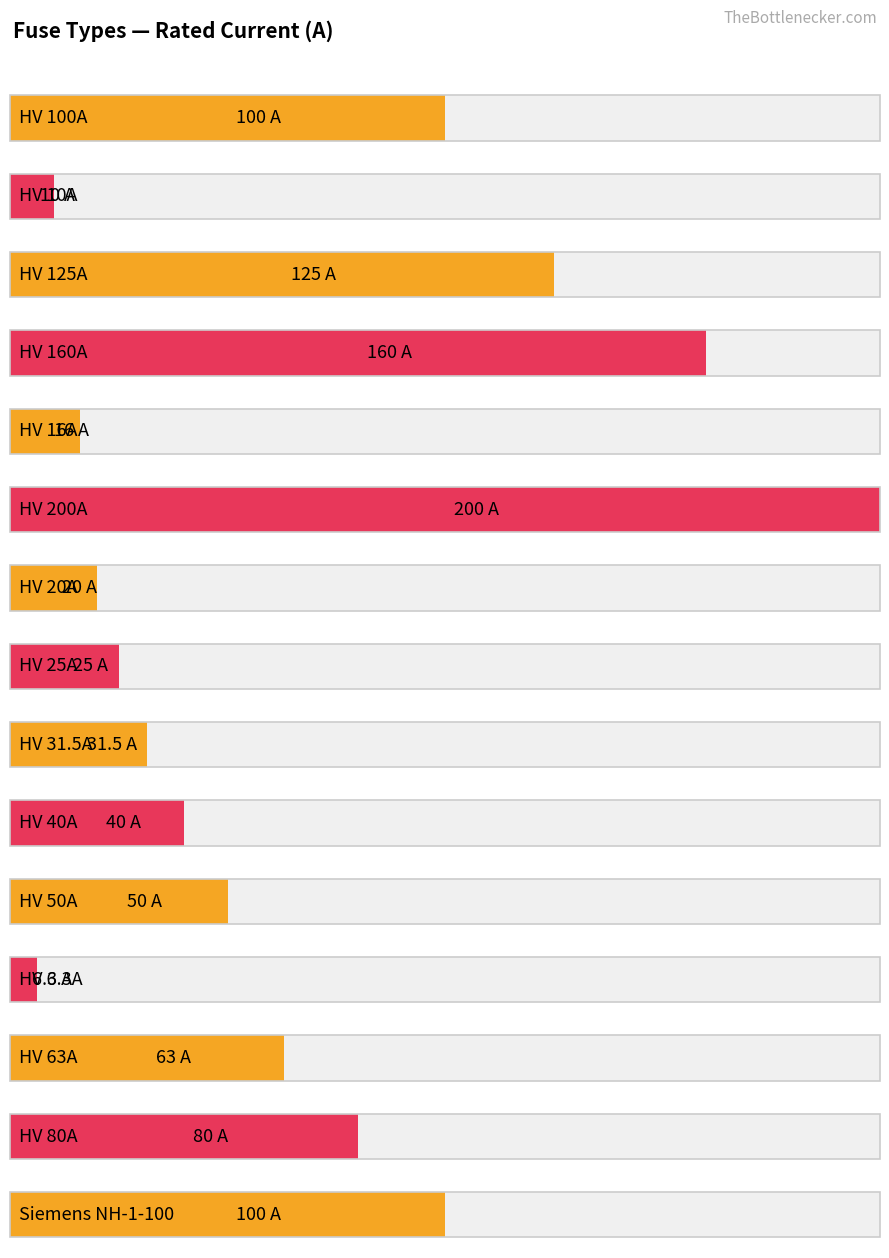

Is it true that the value at Siemens NH-1-160 is 209.4?

False